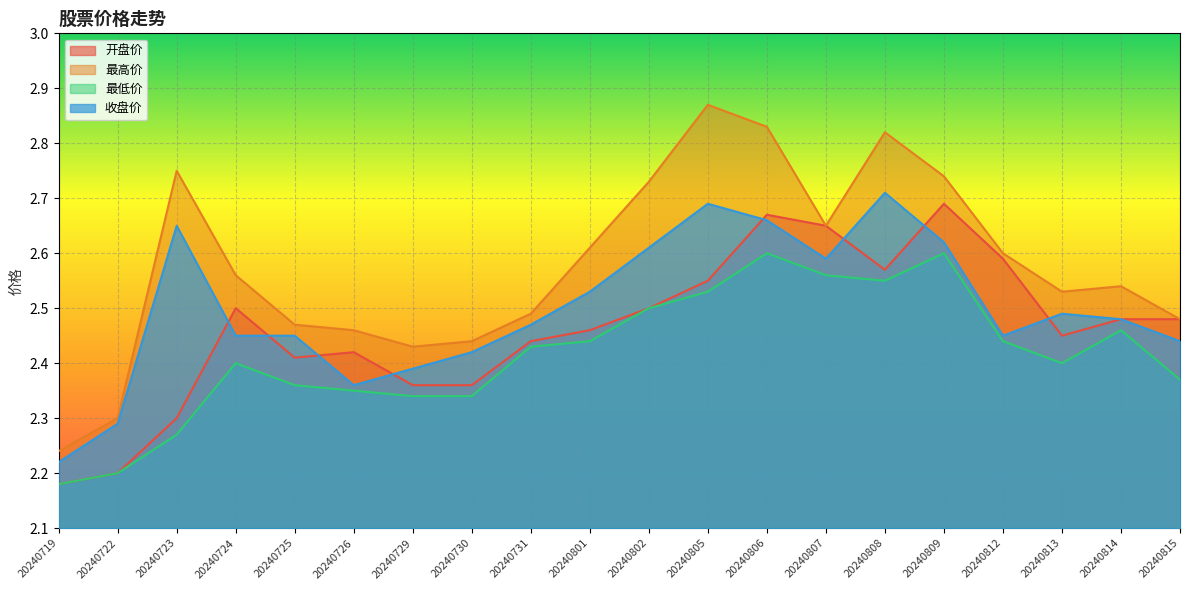

True or false: 最高价 and 最低价 intersect in this chart.

False